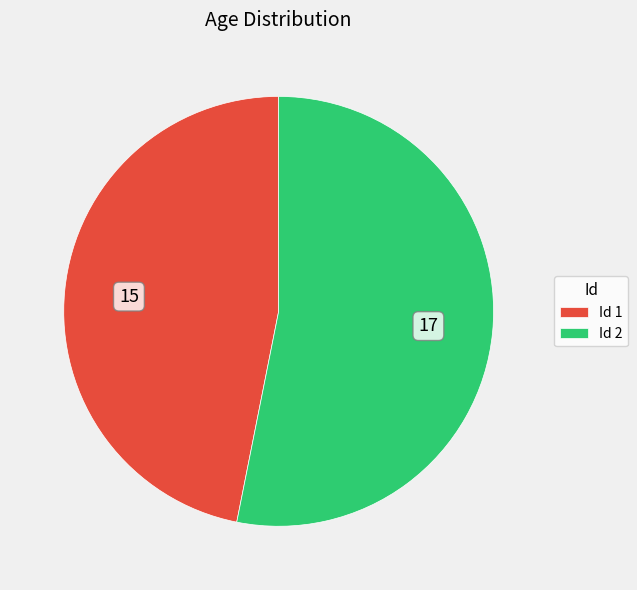

Rank the categories by value from highest to lowest.

Id 2, Id 1